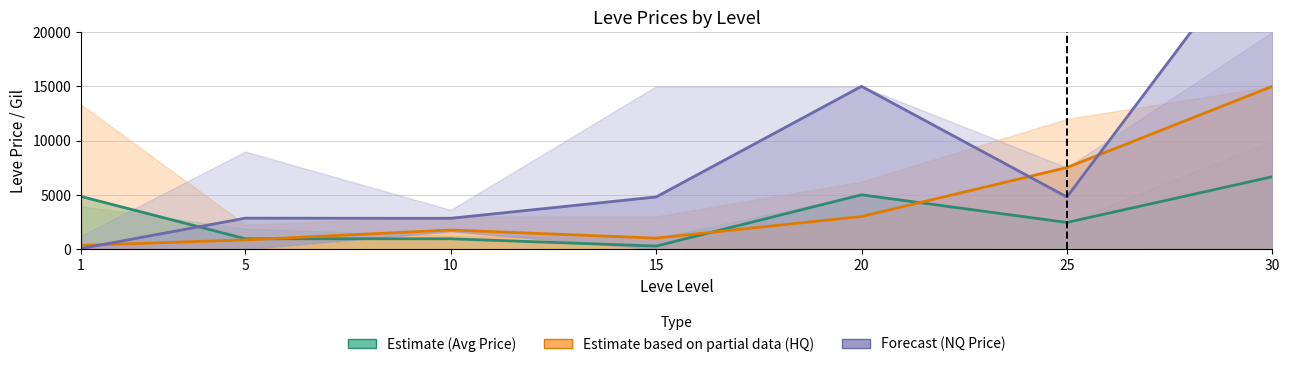

What is the approximate value of Forecast (NQ Price) at 5?

2845